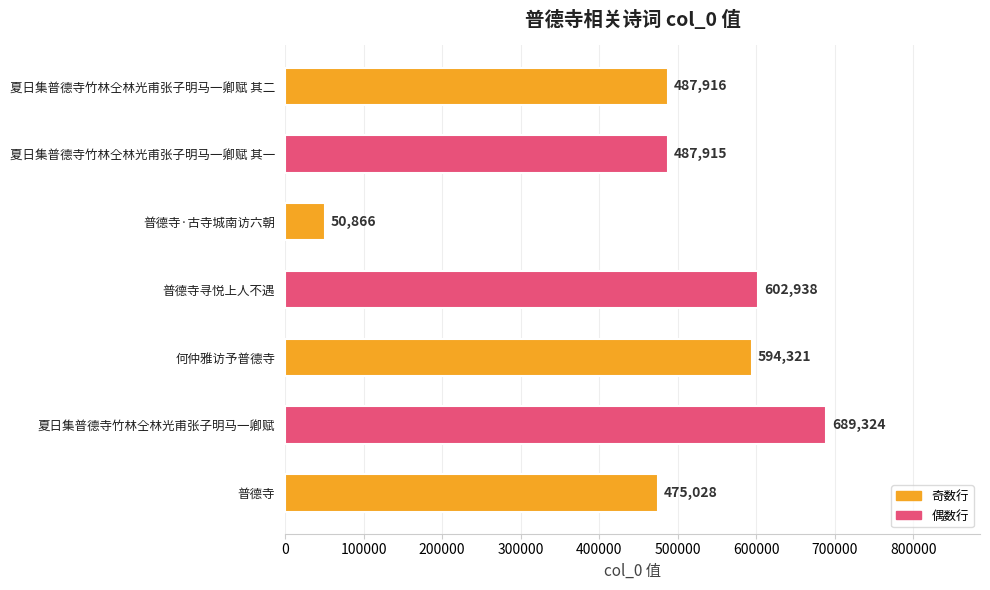

What is the label of the 4th bar from the bottom?

普德寺寻悦上人不遇